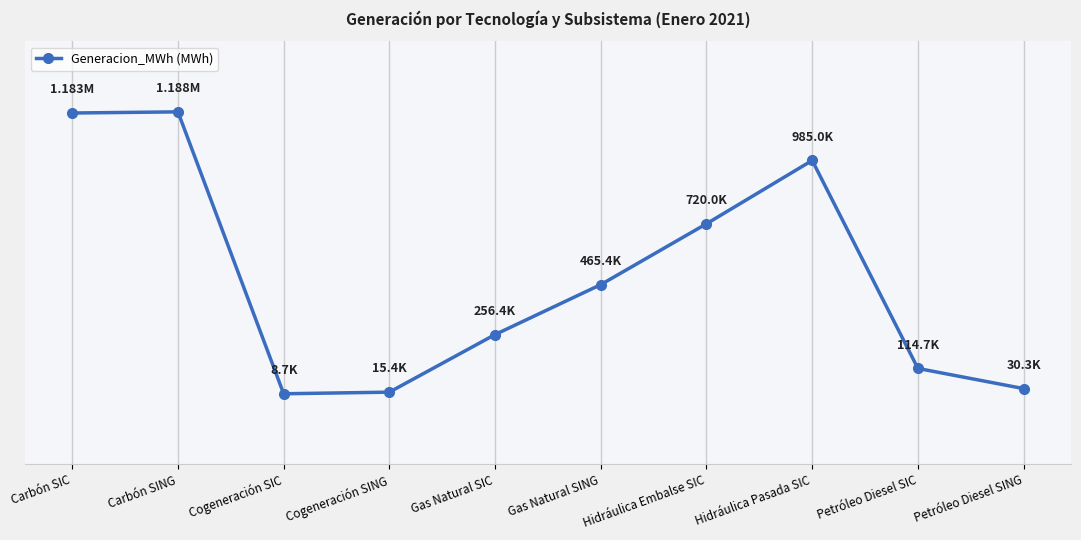

Read the value at Gas Natural SIC.

256410.5